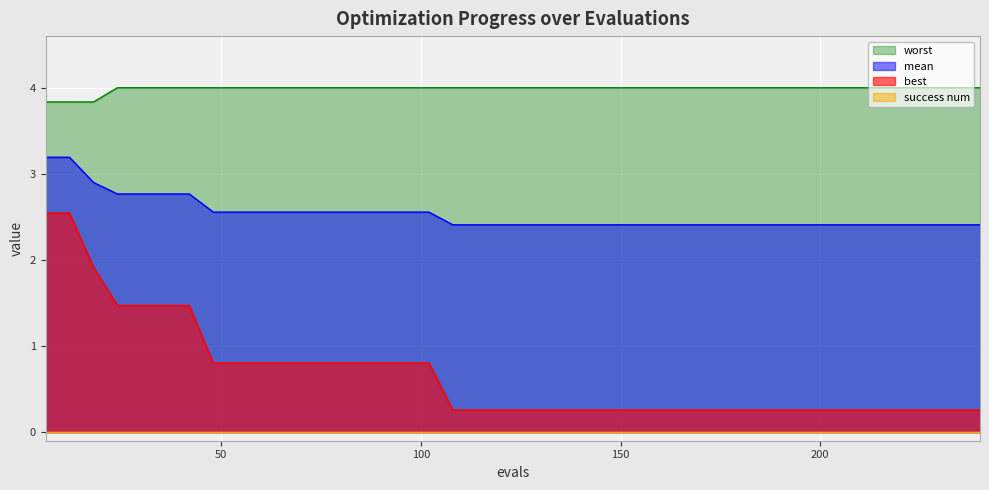

Which series has the widest spread of values?

best